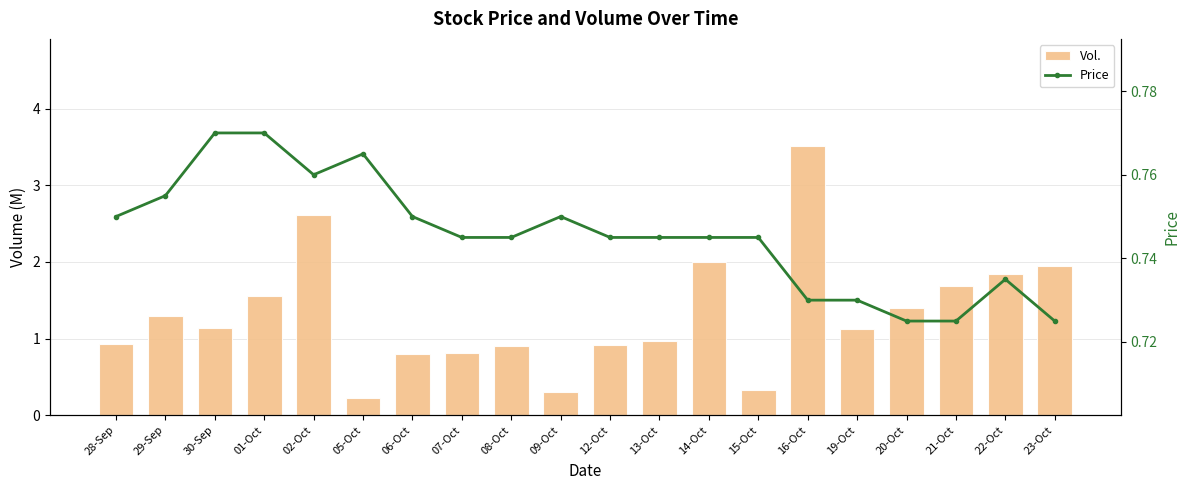

Reading left to right, what are all the values shown in this chart?

Vol.: 0.9	1.3	1.1	1.6	2.6	0.2	0.8	0.8	0.9	0.3	0.9	1.0	2.0	0.3	3.5	1.1	1.4	1.7	1.8	1.9
Price: 0.8	0.8	0.8	0.8	0.8	0.8	0.8	0.7	0.7	0.8	0.7	0.7	0.7	0.7	0.7	0.7	0.7	0.7	0.7	0.7